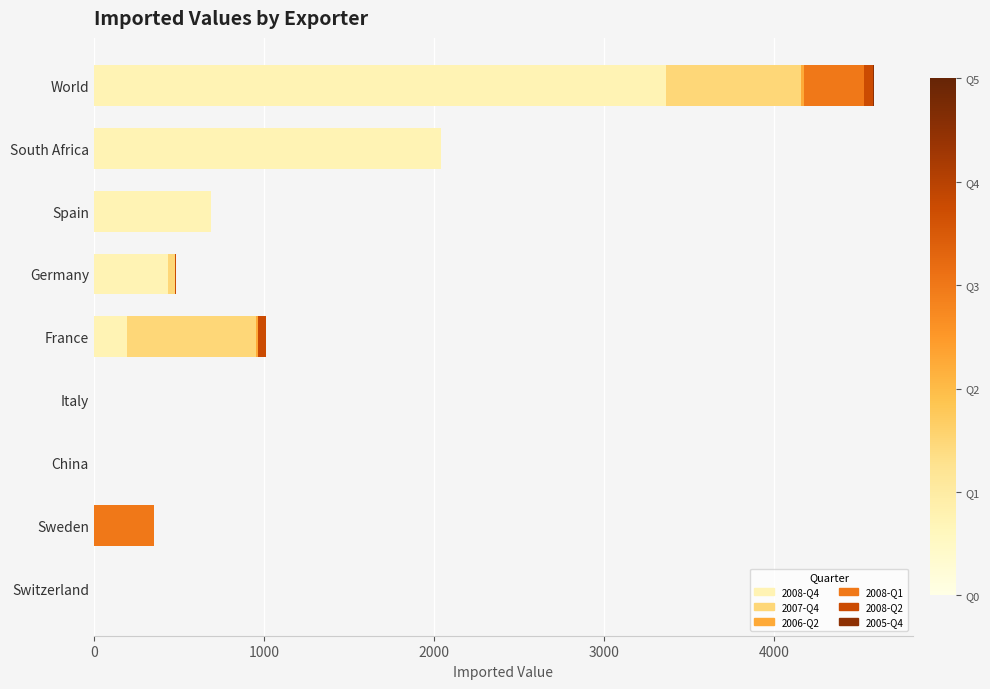

At which category is the sum across all series the highest?

World